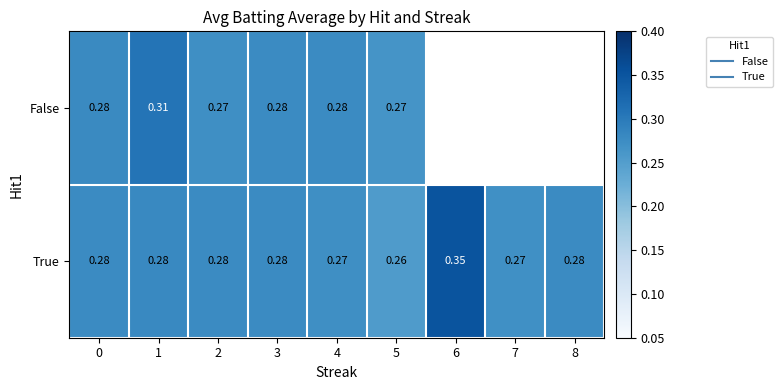

The value of True at 6 is 0.4. True or false?

True